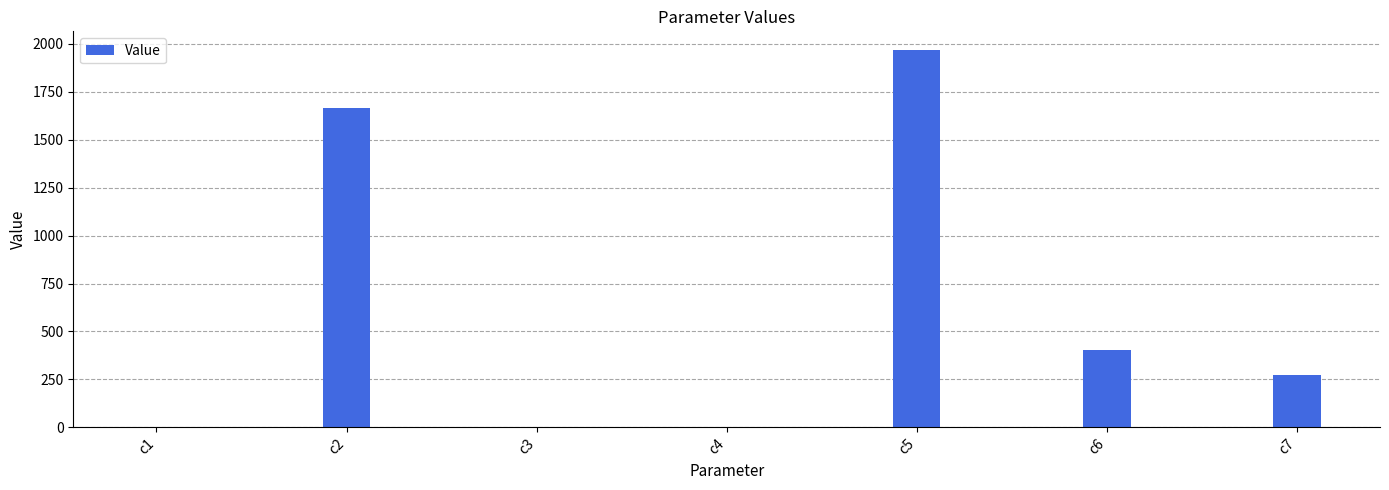

Where is the data nearest to the value 983?

c6